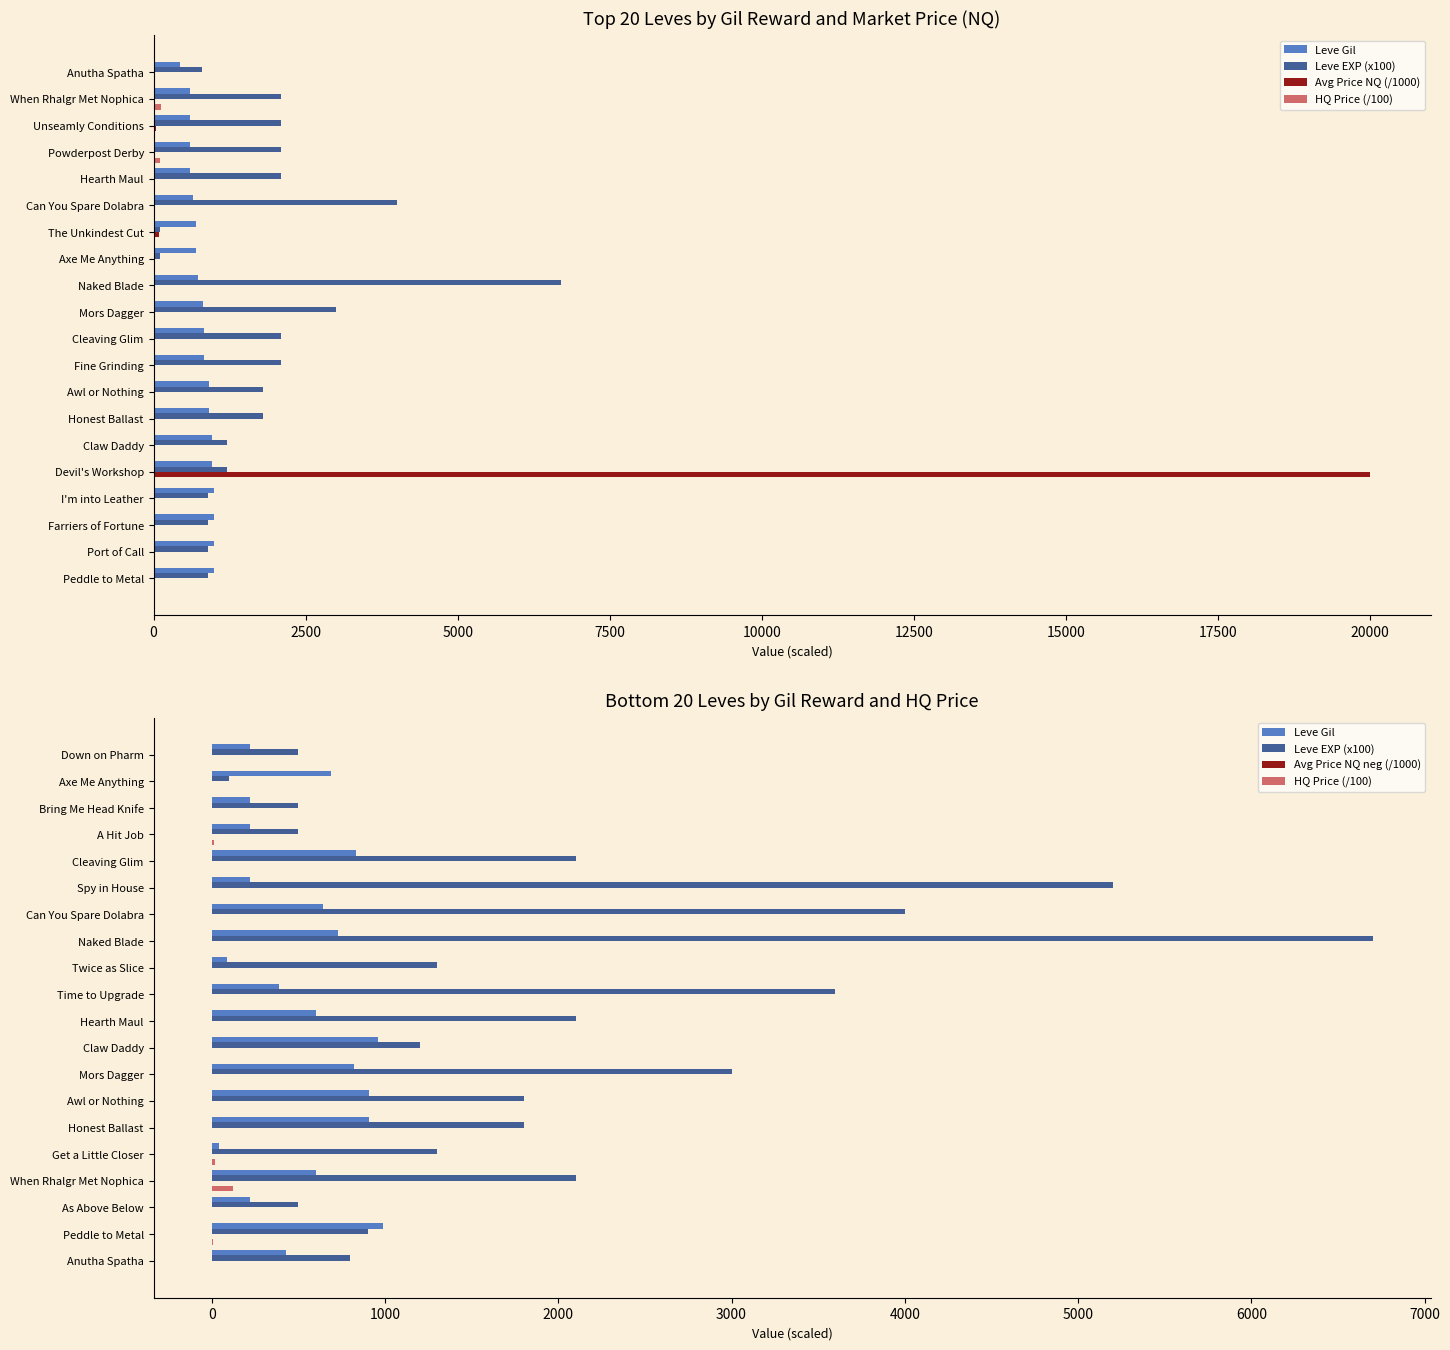

What are all the series names shown in the legend?

Leve Gil, Leve EXP (x100), Avg Price NQ (/1000), HQ Price (/100), Avg Price NQ neg (/1000)